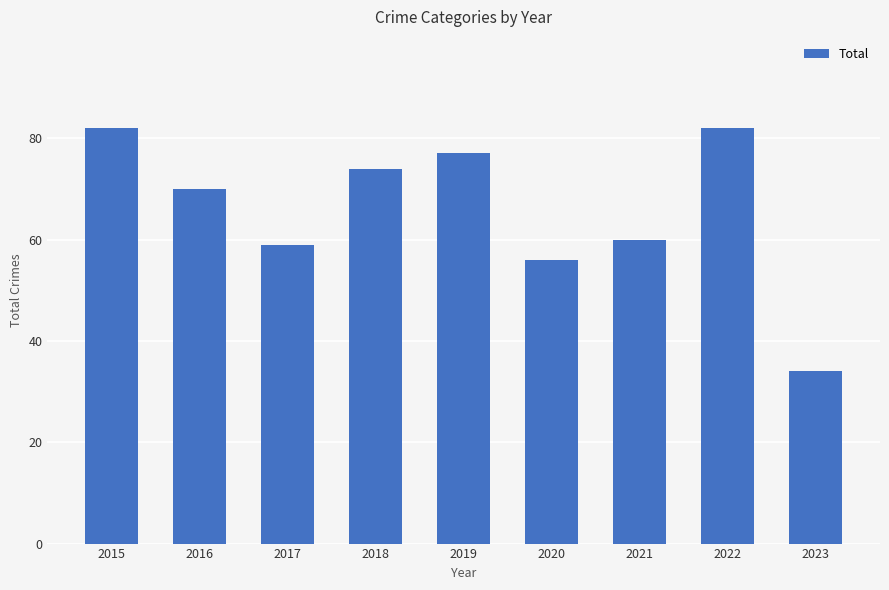

Between 2017 and 2021, which is larger?

2021